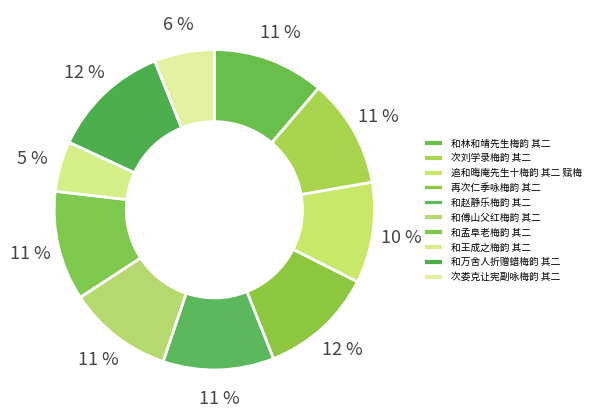

Rank the categories by value from highest to lowest.

和万舍人折赠蜡梅韵 其二, 再次仁季咏梅韵 其二, 和林和靖先生梅韵 其二, 和赵静乐梅韵 其二, 和孟阜老梅韵 其二, 次刘学录梅韵 其二, 和傅山父红梅韵 其二, 追和晦庵先生十梅韵 其二 赋梅, 次娄克让宪副咏梅韵 其二, 和王成之梅韵 其二